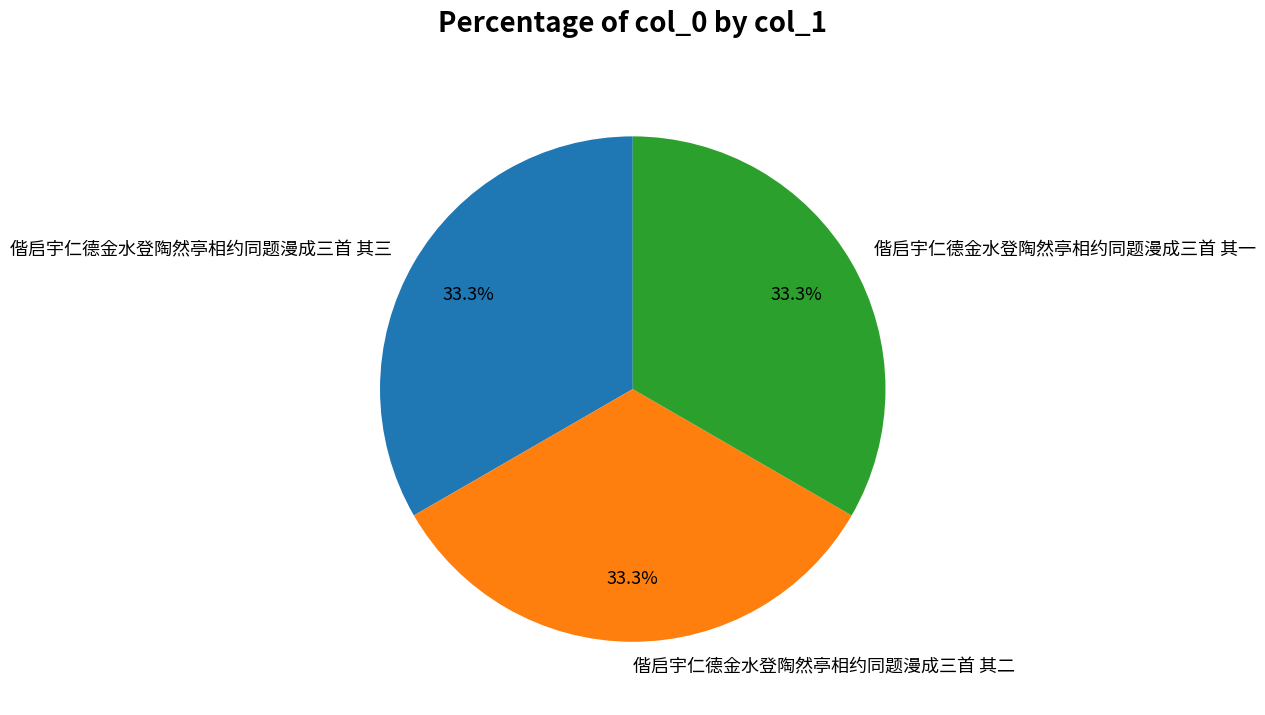

Approximately how many times larger is the value at 偕启宇仁德金水登陶然亭相约同题漫成三首 其一 compared to 偕启宇仁德金水登陶然亭相约同题漫成三首 其二?

1.0